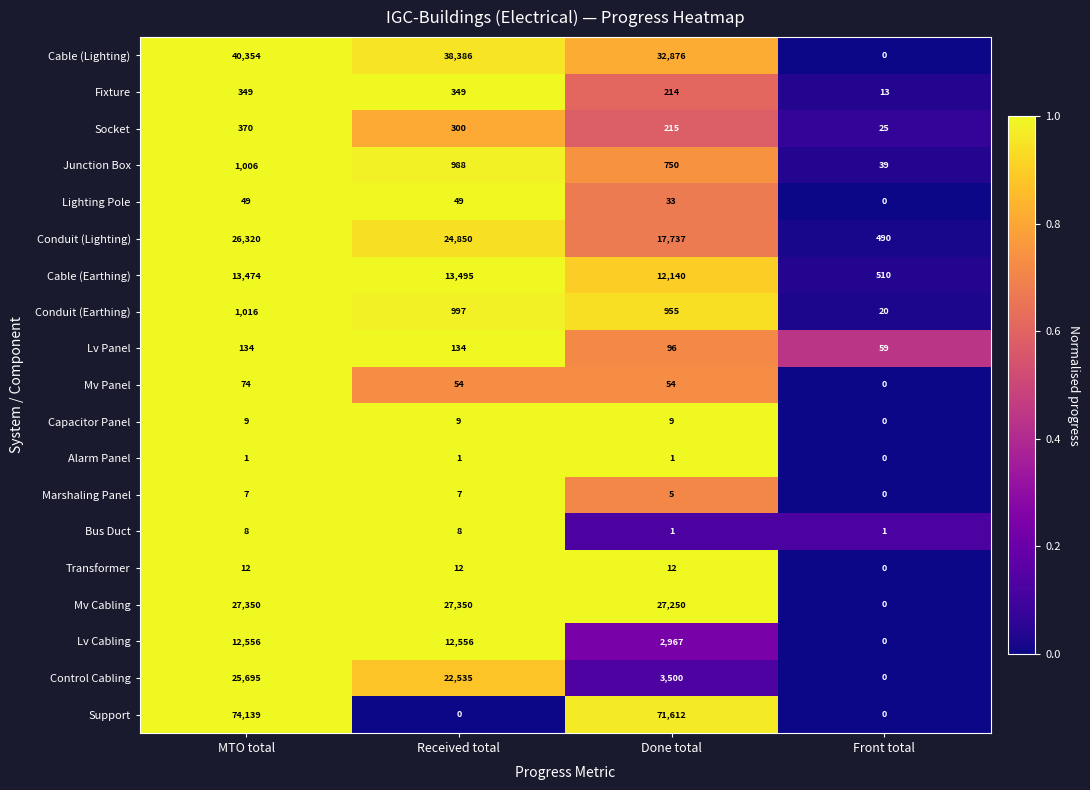

At which category is the sum across all series the highest?

MTO total